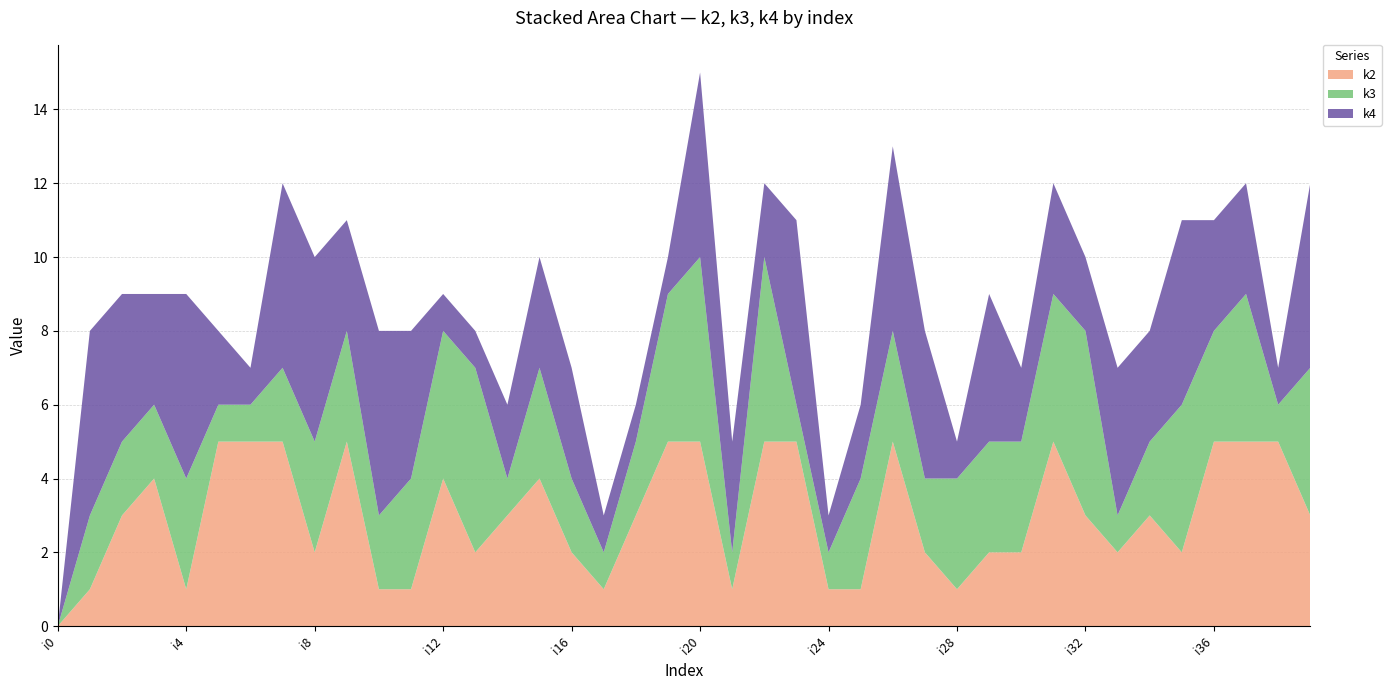

Reading left to right, what are all the values shown in this chart?

k2: i0=0	i1=1	i2=3	i3=4	i4=1	i5=5	i6=5	i7=5	i8=2	i9=5	i10=1	i11=1	i12=4	i13=2	i14=3	i15=4	i16=2	i17=1	i18=3	i19=5	i20=5	i21=1	i22=5	i23=5	i24=1	i25=1	i26=5	i27=2	i28=1	i29=2	i30=2	i31=5	i32=3	i33=2	i34=3	i35=2	i36=5	i37=5	i38=5	i39=3
k3: i0=0	i1=2	i2=2	i3=2	i4=3	i5=1	i6=1	i7=2	i8=3	i9=3	i10=2	i11=3	i12=4	i13=5	i14=1	i15=3	i16=2	i17=1	i18=2	i19=4	i20=5	i21=1	i22=5	i23=1	i24=1	i25=3	i26=3	i27=2	i28=3	i29=3	i30=3	i31=4	i32=5	i33=1	i34=2	i35=4	i36=3	i37=4	i38=1	i39=4
k4: i0=0	i1=5	i2=4	i3=3	i4=5	i5=2	i6=1	i7=5	i8=5	i9=3	i10=5	i11=4	i12=1	i13=1	i14=2	i15=3	i16=3	i17=1	i18=1	i19=1	i20=5	i21=3	i22=2	i23=5	i24=1	i25=2	i26=5	i27=4	i28=1	i29=4	i30=2	i31=3	i32=2	i33=4	i34=3	i35=5	i36=3	i37=3	i38=1	i39=5